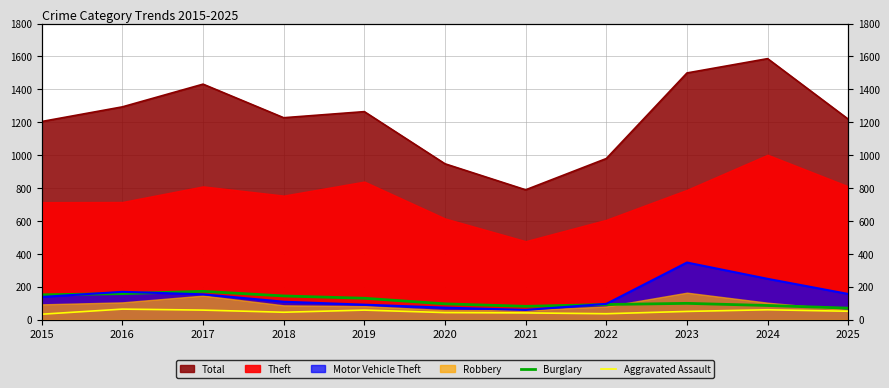

What is the sum of the Aggravated Assault values at 2018 and 2015?

80